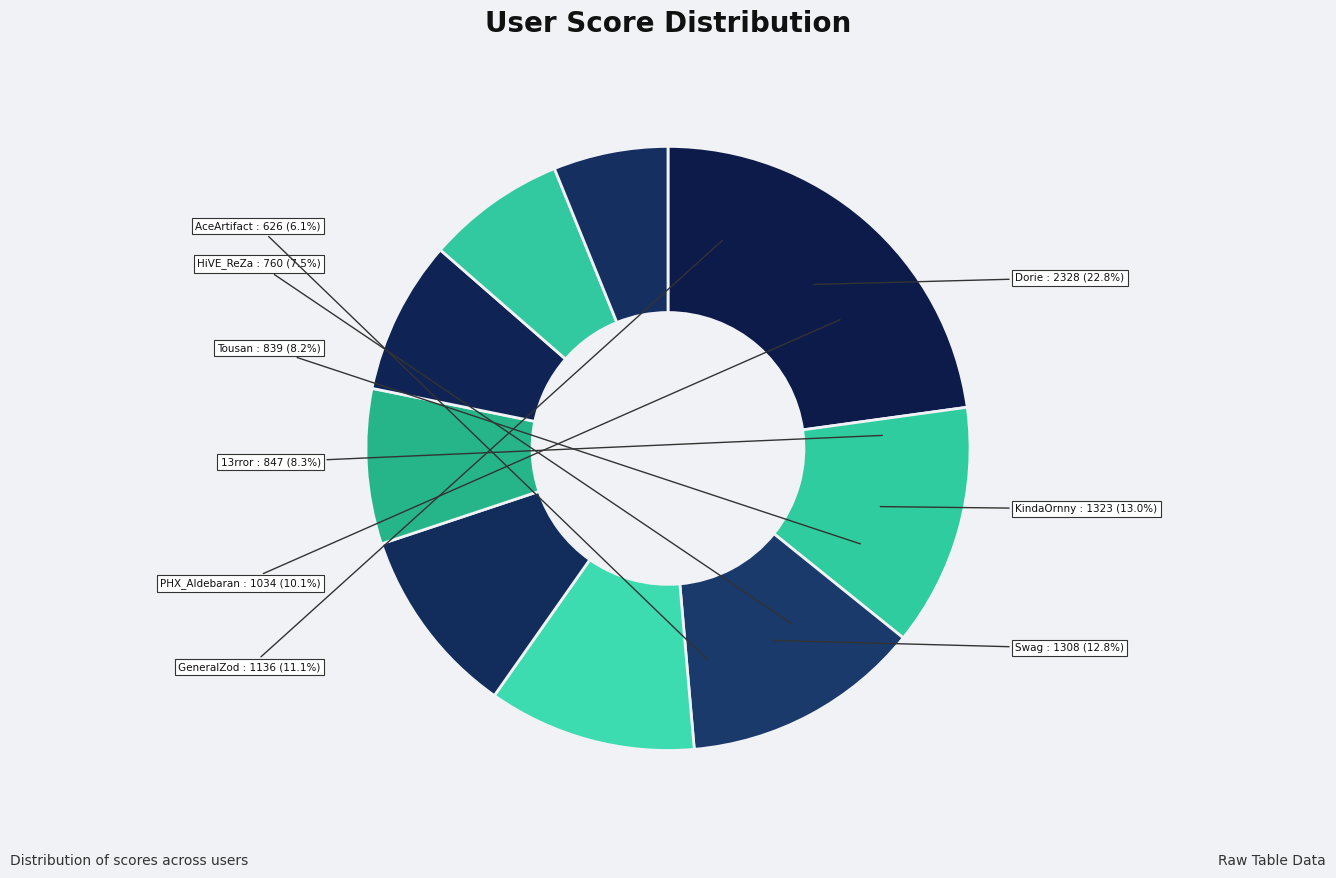

To the nearest percent, what percentage of the pie is PHX_Aldebaran?

10%